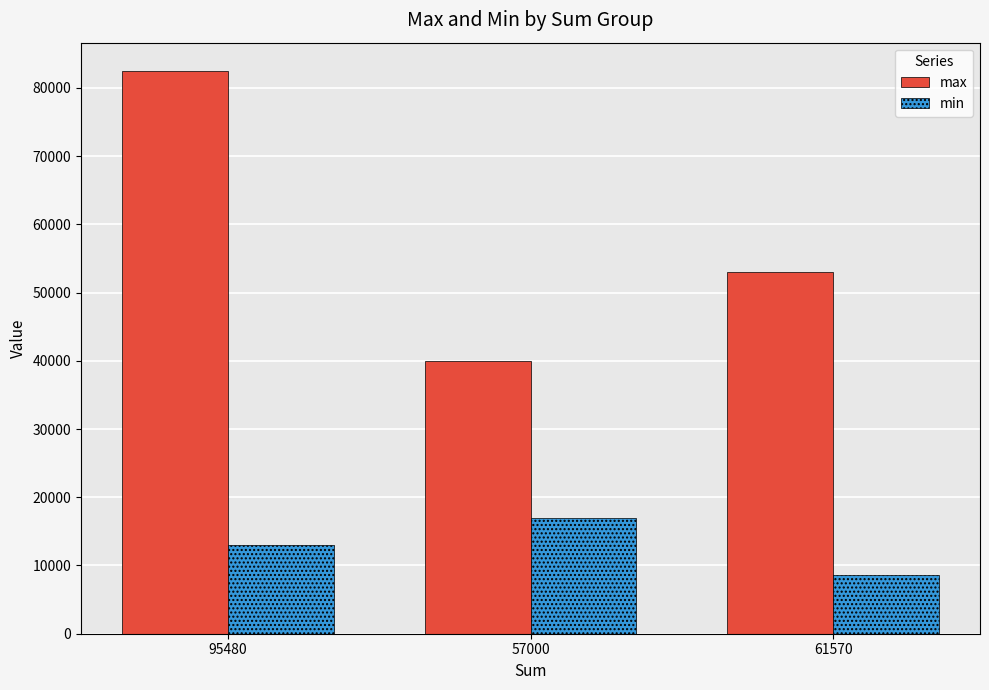

What is the label of the 2nd bar from the left?

57000